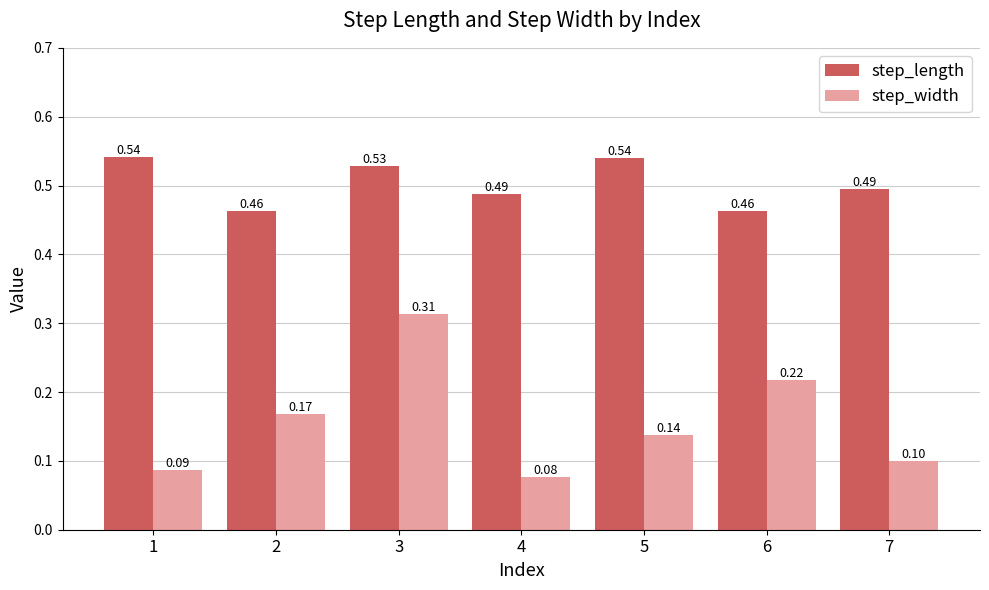

Rank the series by their maximum value, from highest to lowest.

step_length, step_width